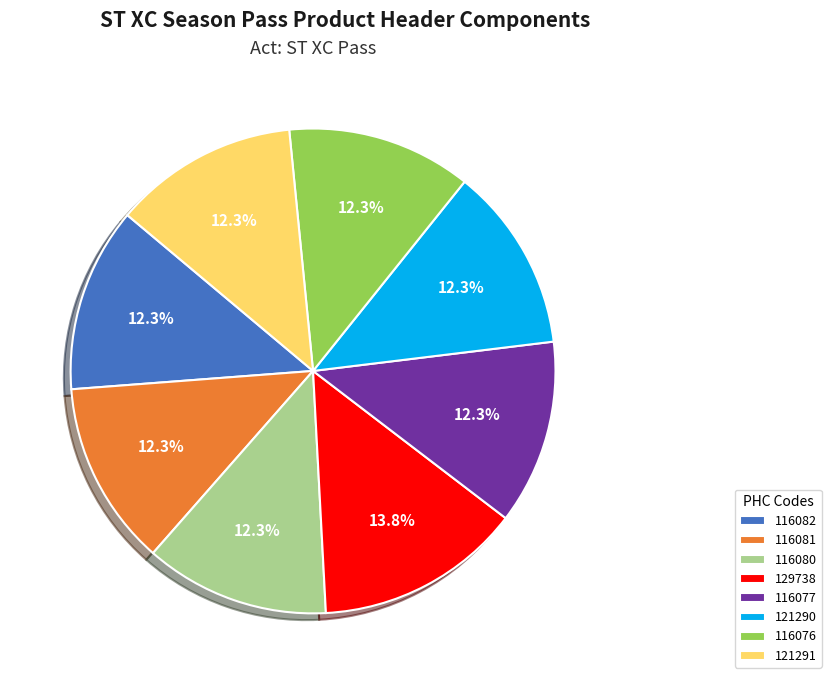

Which slice is the largest?

129738